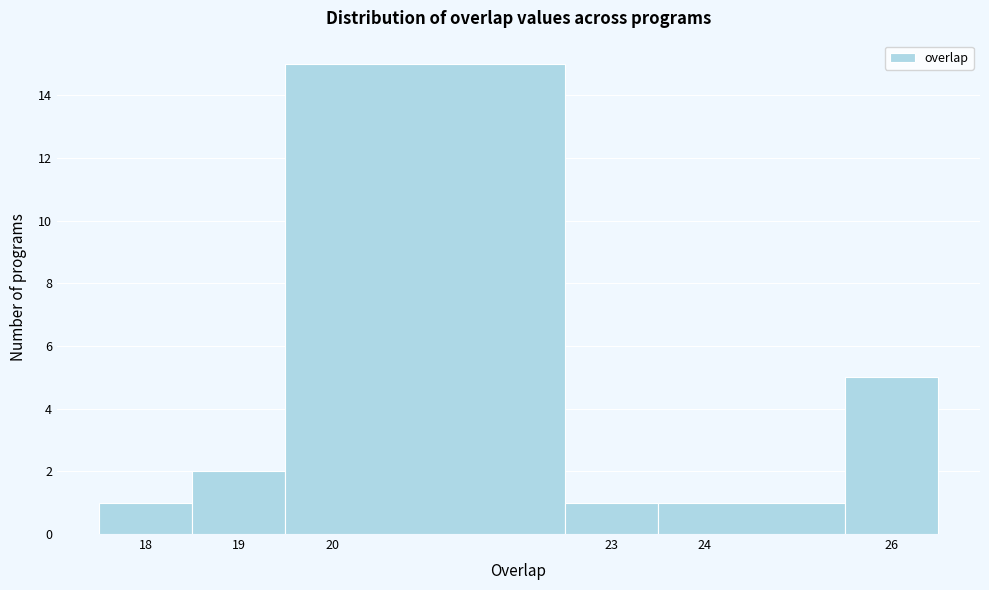

Reading left to right, list every bar in this chart as the range it spans on the x-axis followed by its height. The values are not printed on the chart, so give them approximately, as read against the axis.

17.5 to 18.5: 1
18.5 to 19.5: 2
19.5 to 22.5: 15
22.5 to 23.5: 1
23.5 to 25.5: 1
25.5 to 26.5: 5